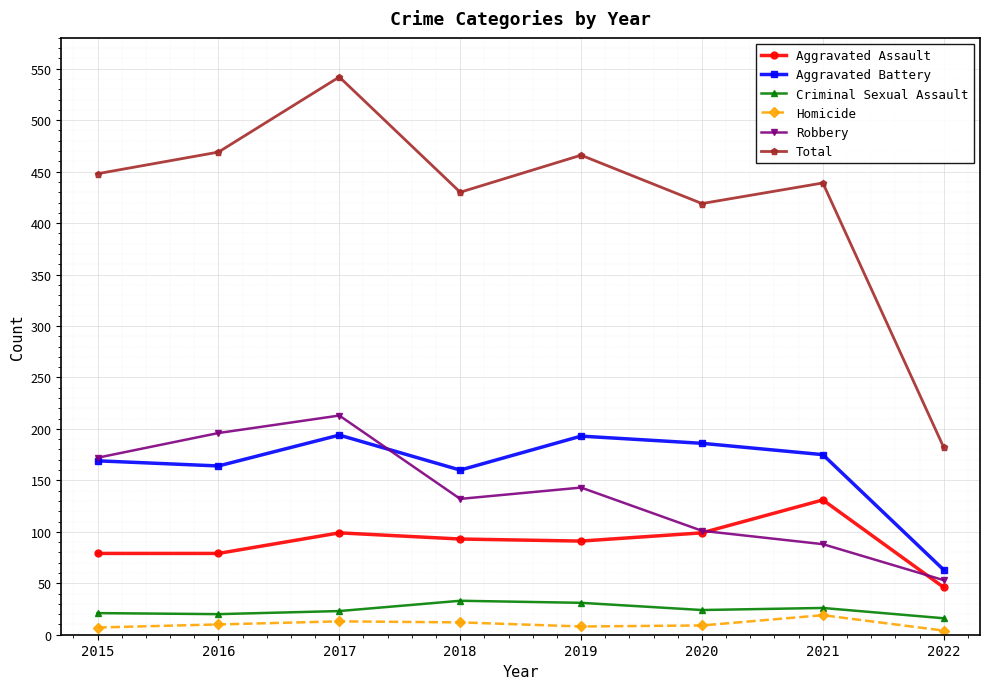

True or false: Total and Homicide cross at least once.

False